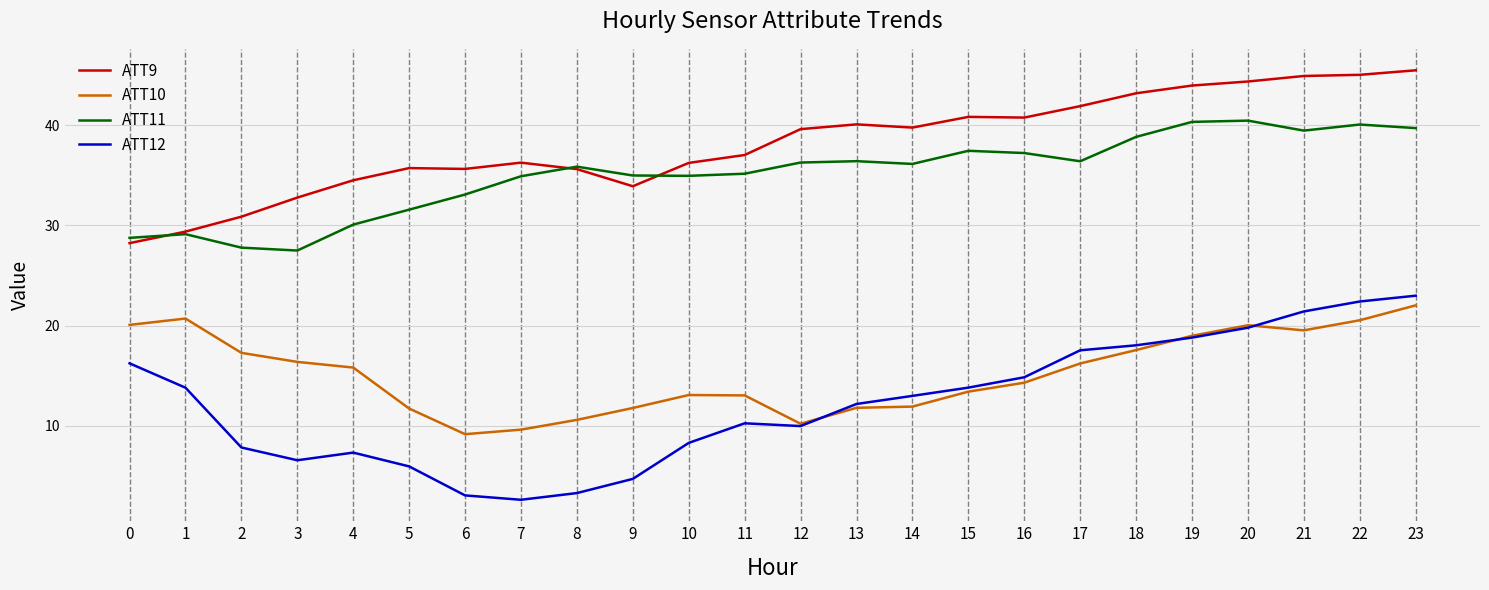

True or false: ATT9 and ATT12 cross at least once.

False